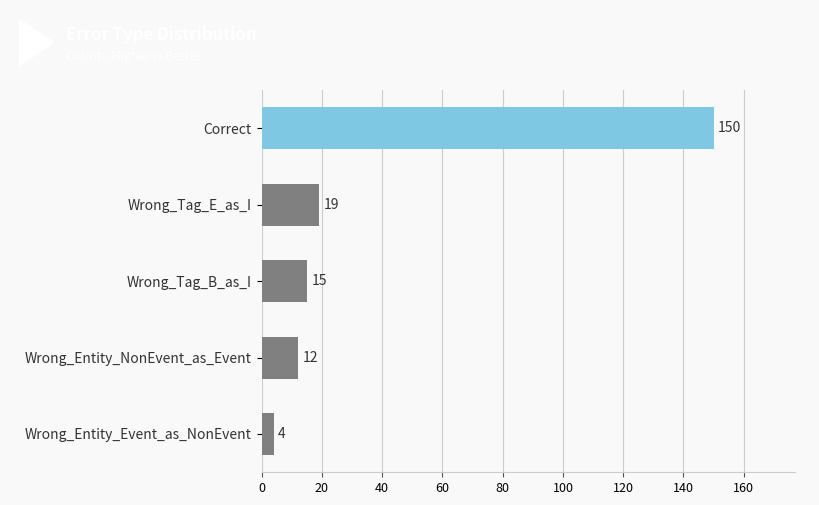

Reading top to bottom, transcribe all the data shown in this chart.

Correct=150	Wrong_Tag_E_as_I=19	Wrong_Tag_B_as_I=15	Wrong_Entity_NonEvent_as_Event=12	Wrong_Entity_Event_as_NonEvent=4